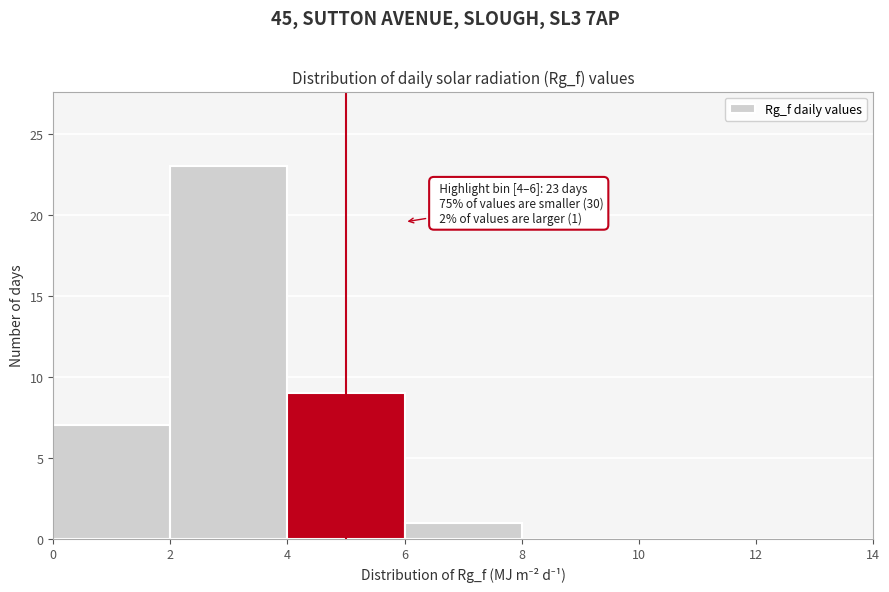

Which range on the x-axis has the tallest bar?

2 to 4